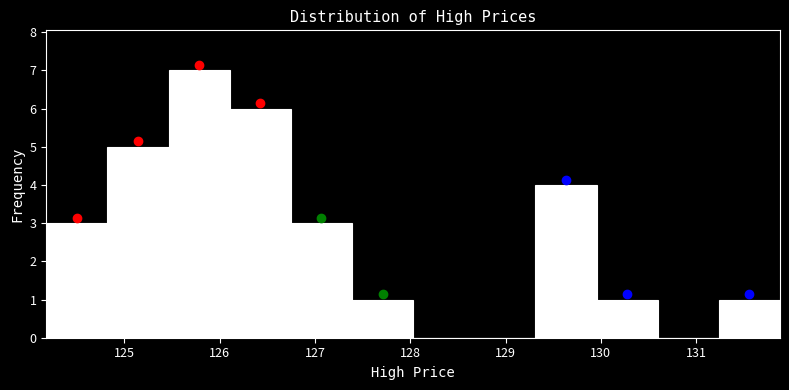

How tall is the bar that spans 124.2 to 124.8 on the x-axis? Neither the bar edges nor the heights are printed on the chart, so give them approximately, as read against the axes.

3